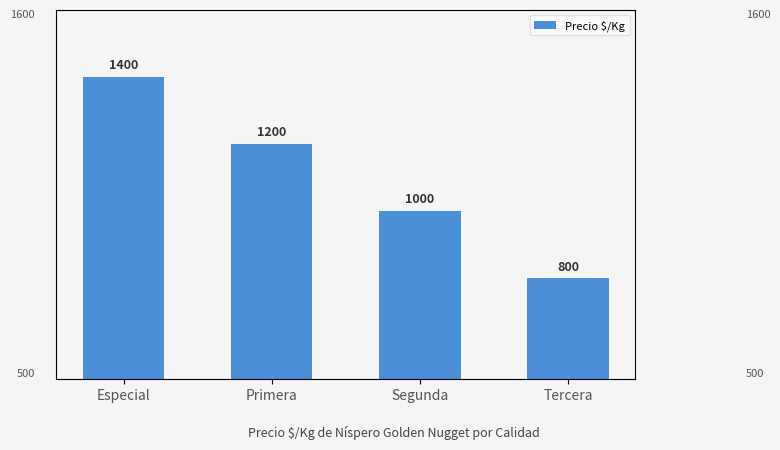

Does the chart contain stacked bars?

No